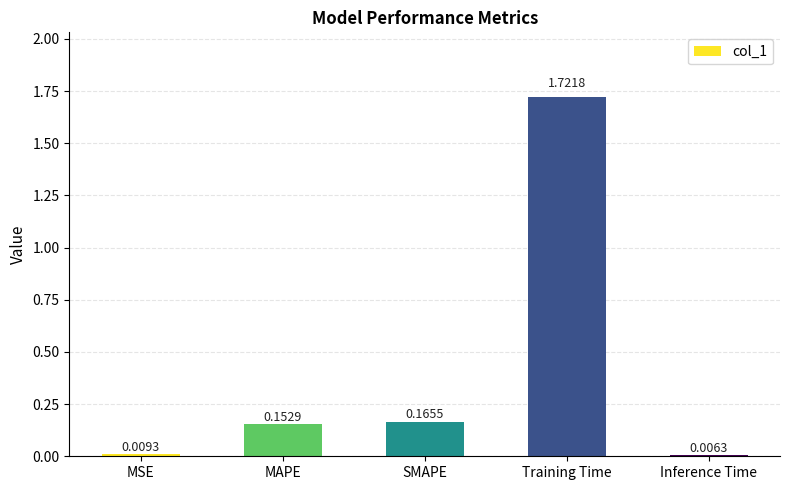

At which category does the chart reach its peak across all series?

Training Time